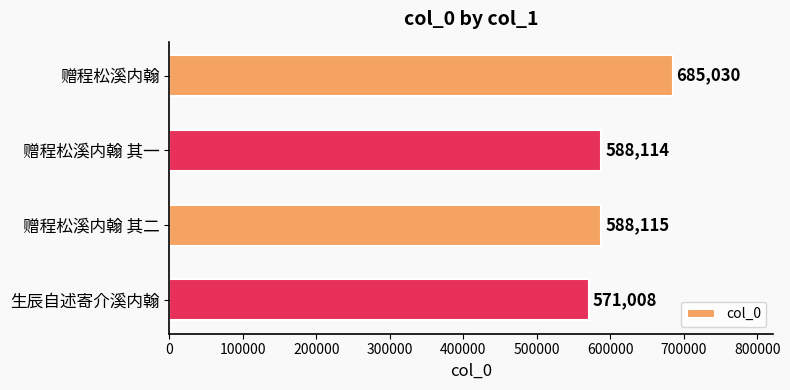

How many values are below 588115?

2